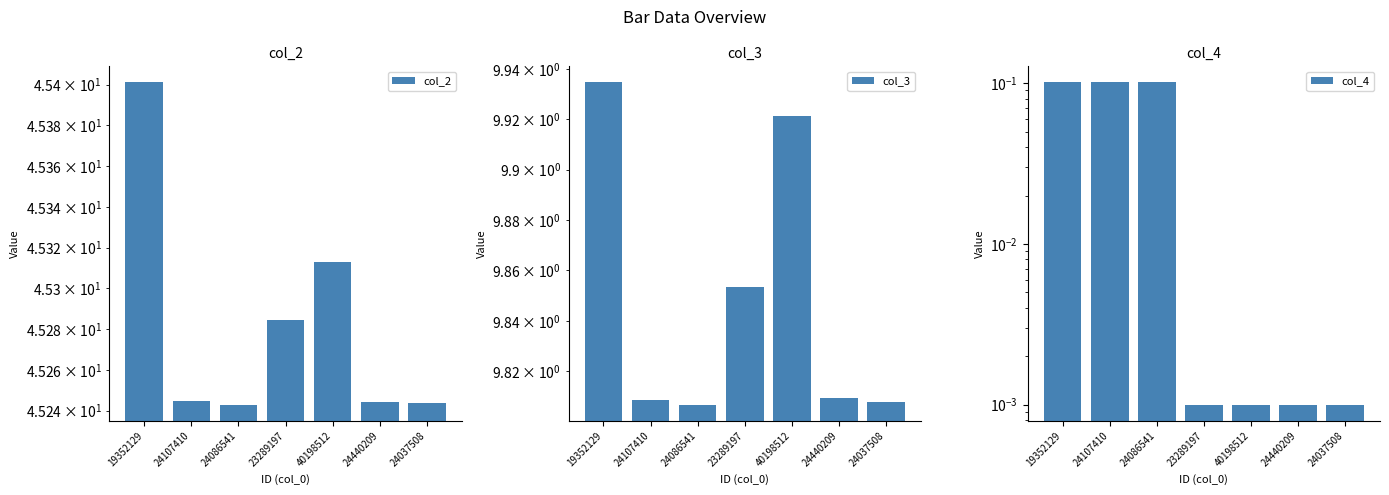

Read the col_2 value at 40198512.

45.3